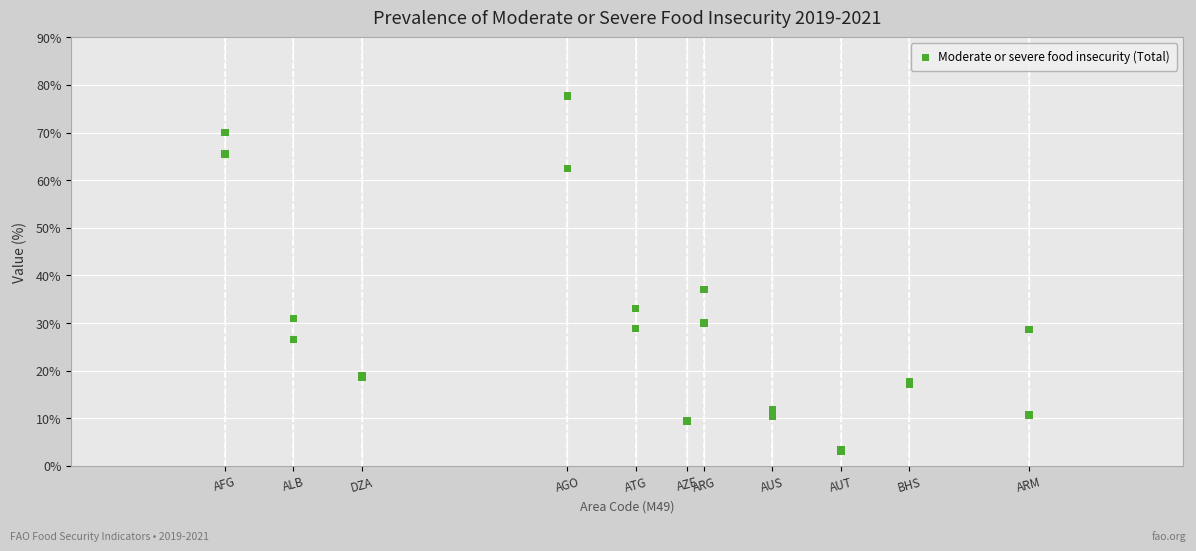

What Y value in the scatter plot is closest to 40?

37.0